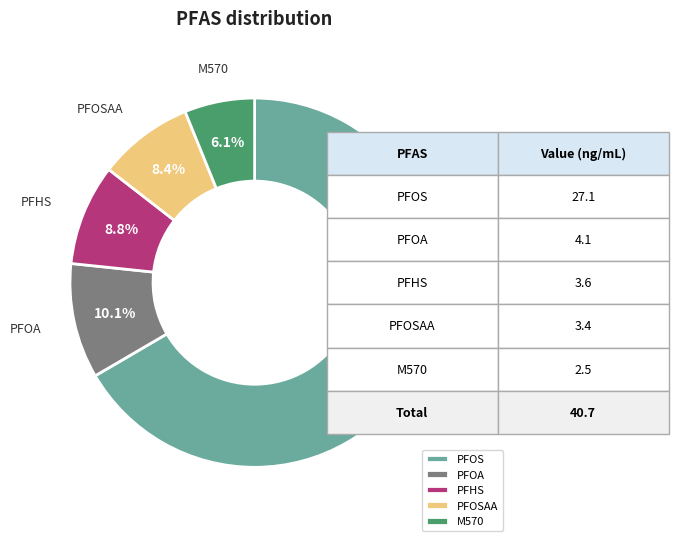

What is the majority slice?

PFOS